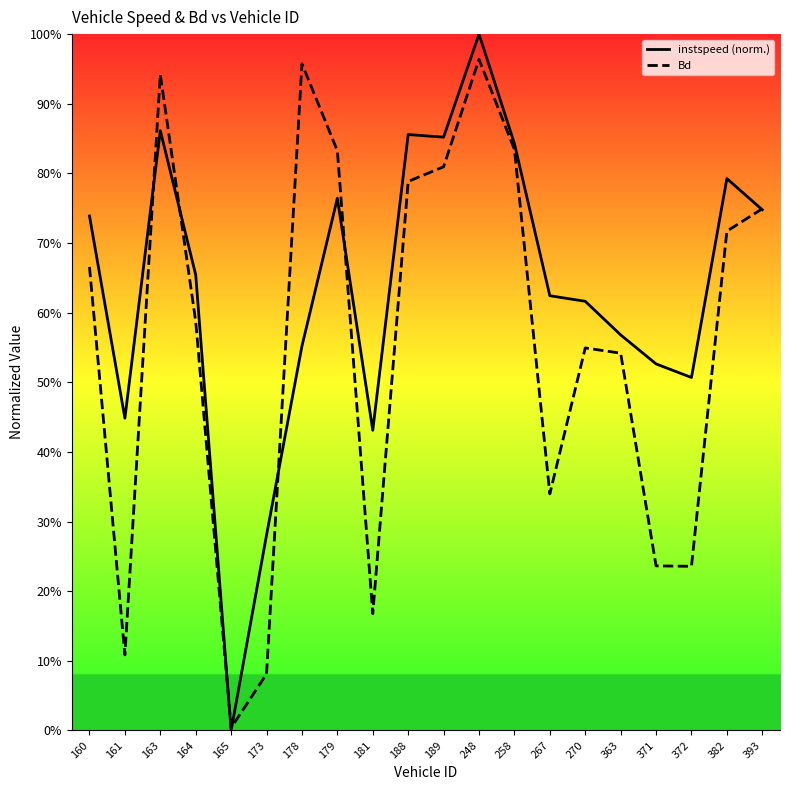

How many values in instspeed are above zero?

19